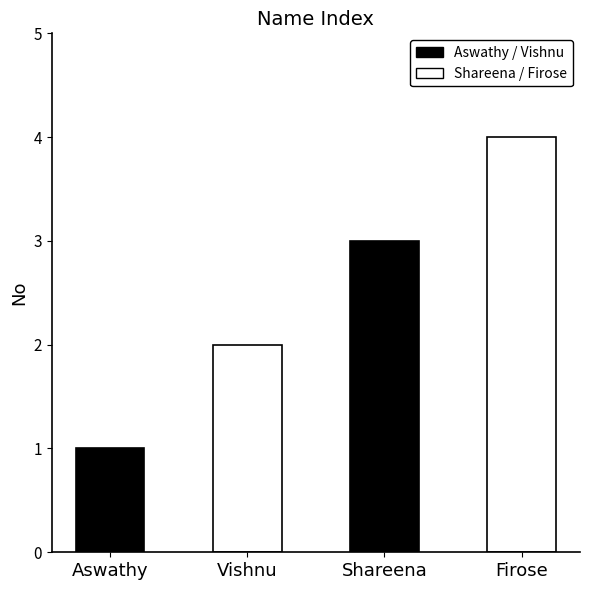

At which label is the value closest to 2?

Vishnu